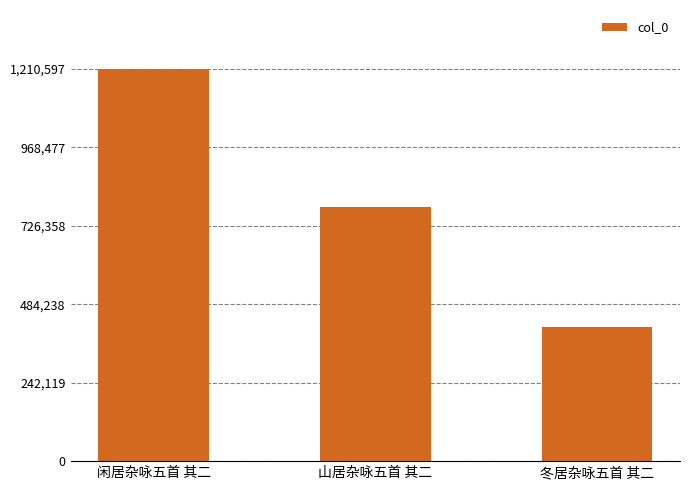

What is the label of the 2nd bar from the left?

山居杂咏五首 其二